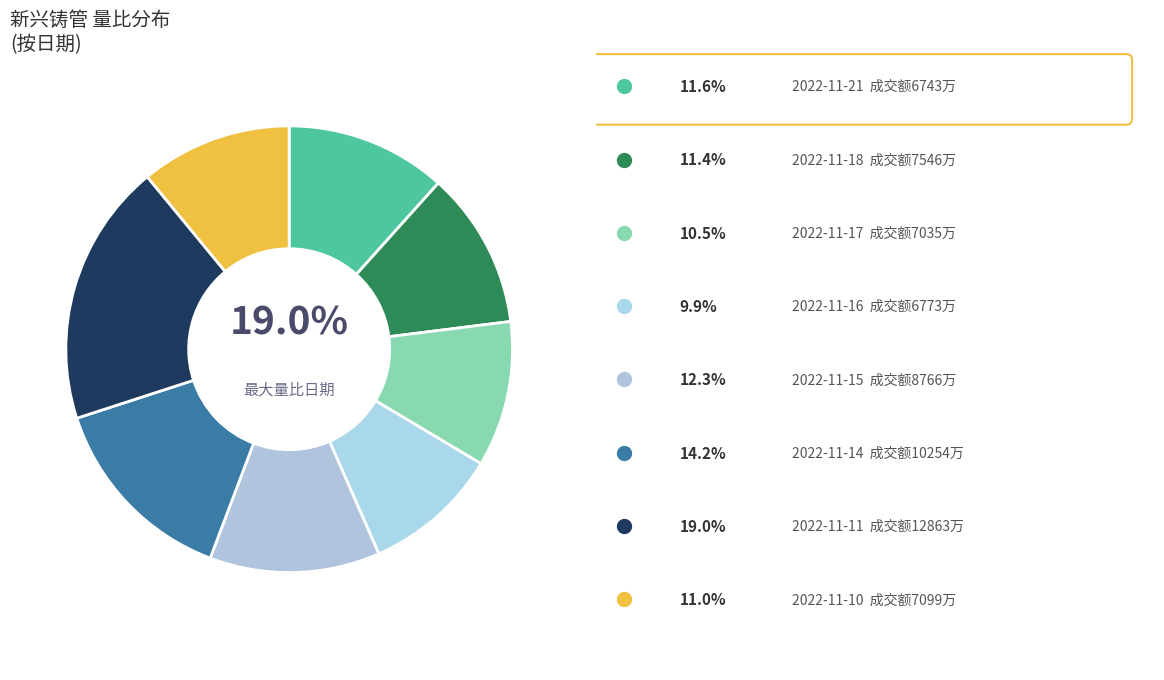

What is the smallest slice in the pie chart?

6773